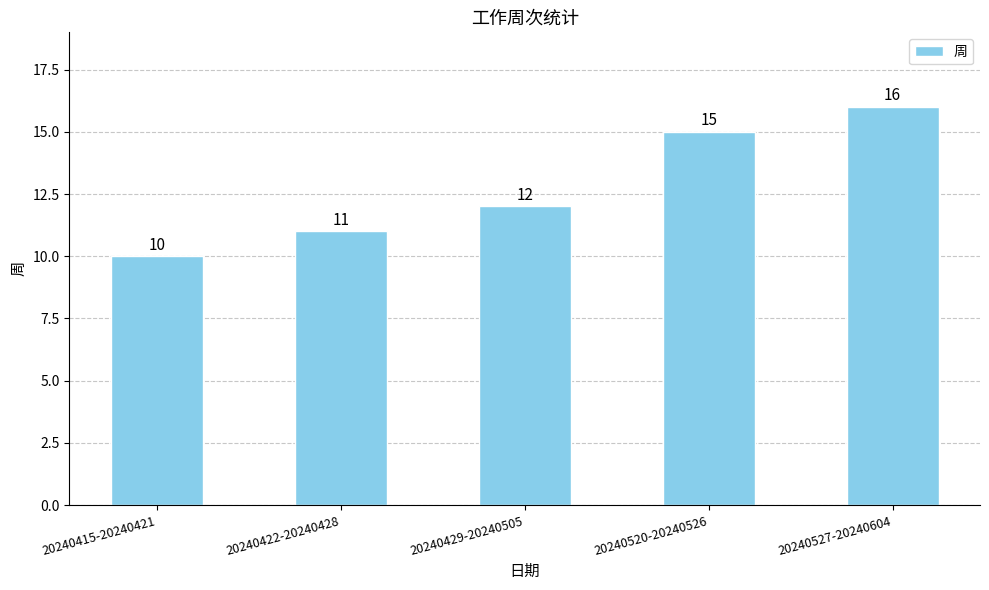

What is the change in value from 20240520-20240526 to 20240527-20240604?

+1